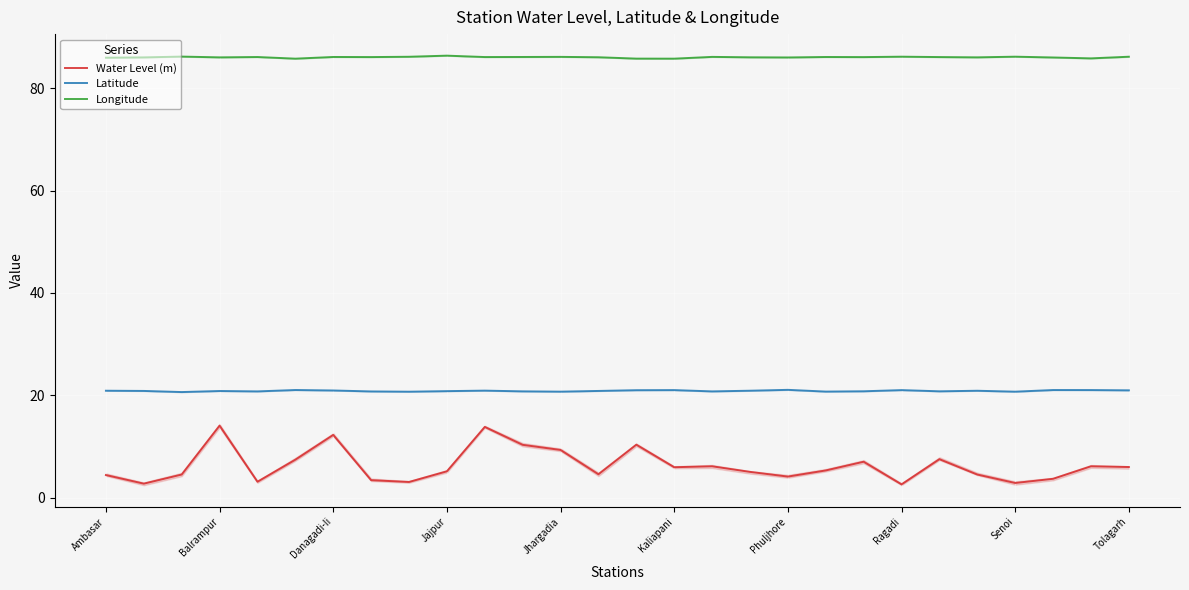

List the series in order of their peak value, lowest first.

Water Level (m), Latitude, Longitude